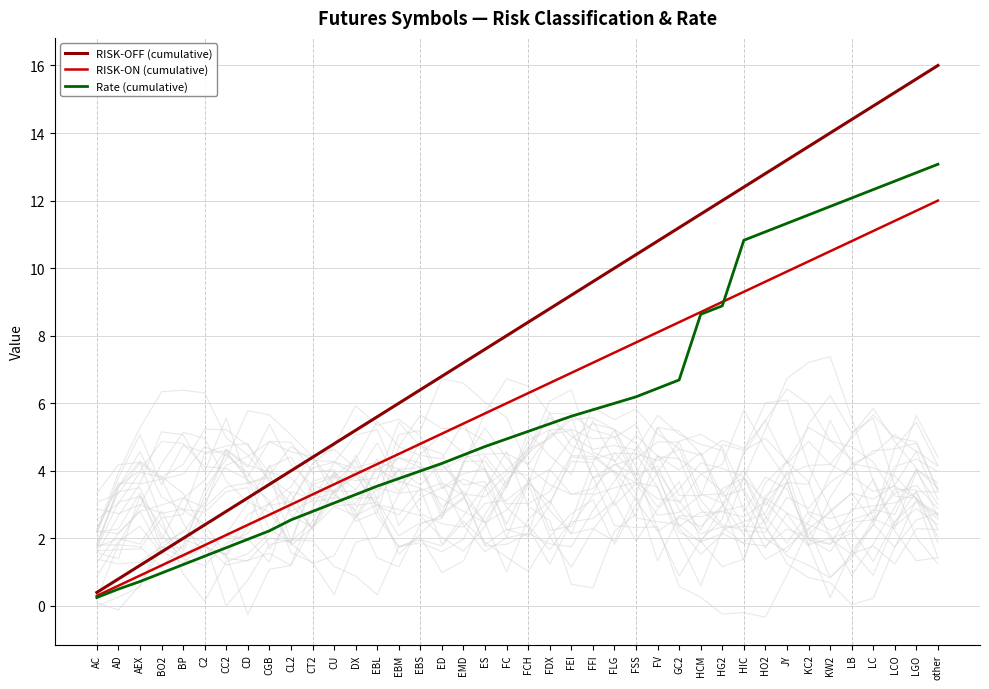

What is the difference between the RISK-OFF (cumulative) values at other and LGO?

0.4